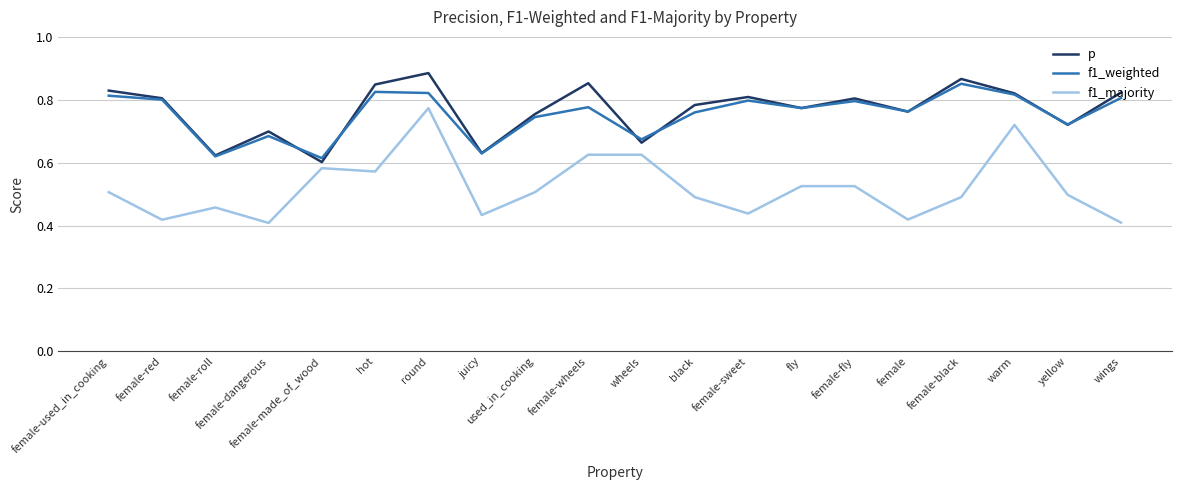

Which category has the highest value in the f1_majority series?

round